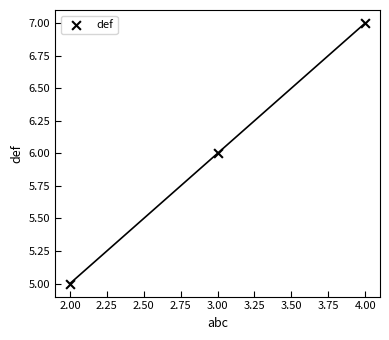

What is the average X value?

3